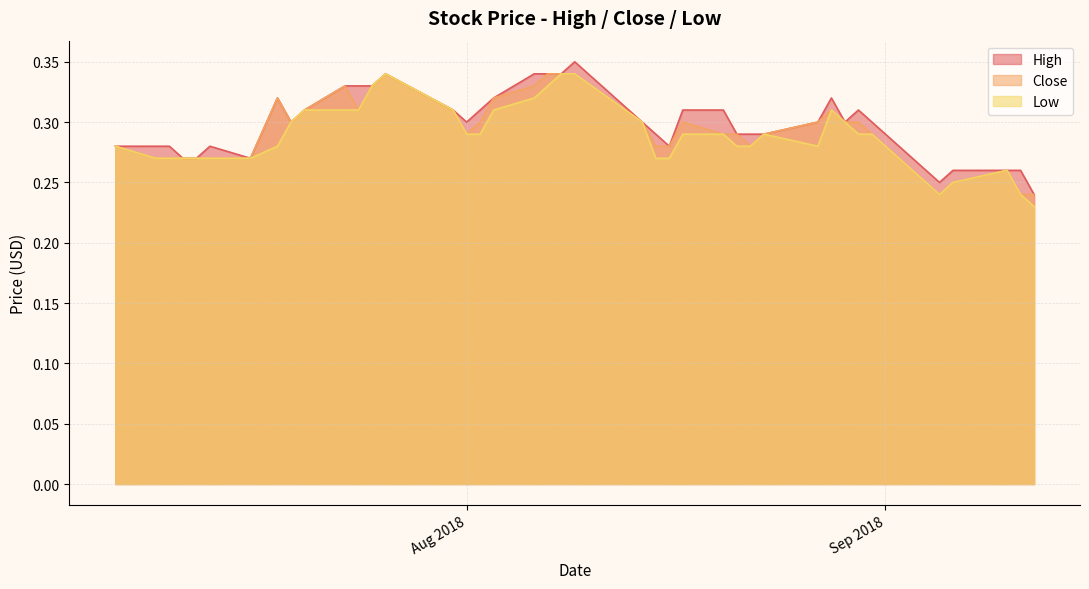

Which series changed the most between 2018-07-31 and 2018-08-06?

High